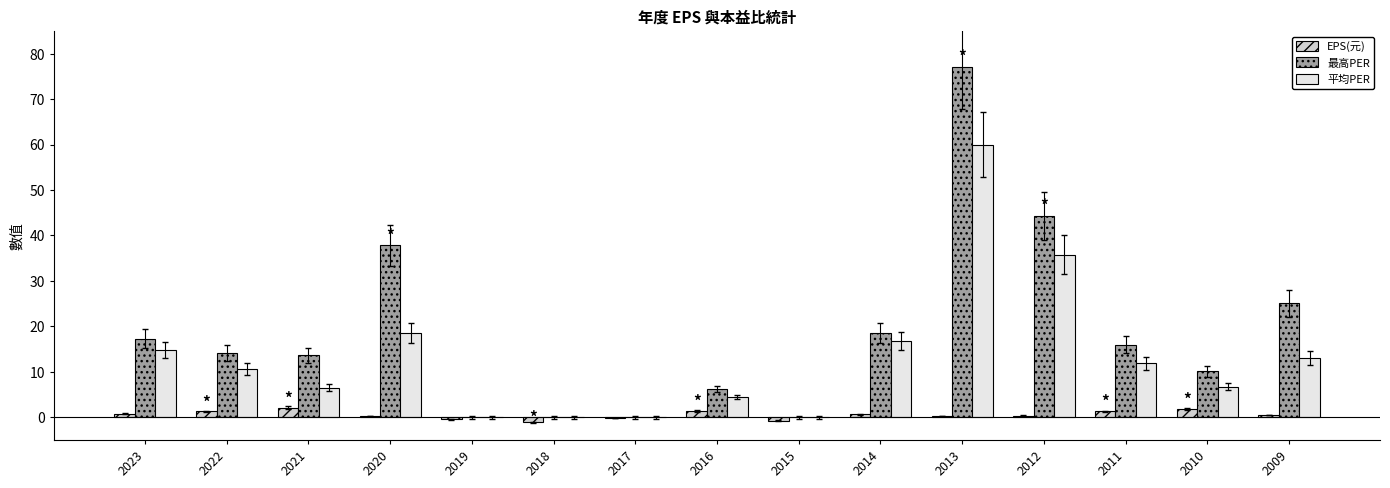

The value of 平均PER at 2012 is 9.7. True or false?

False